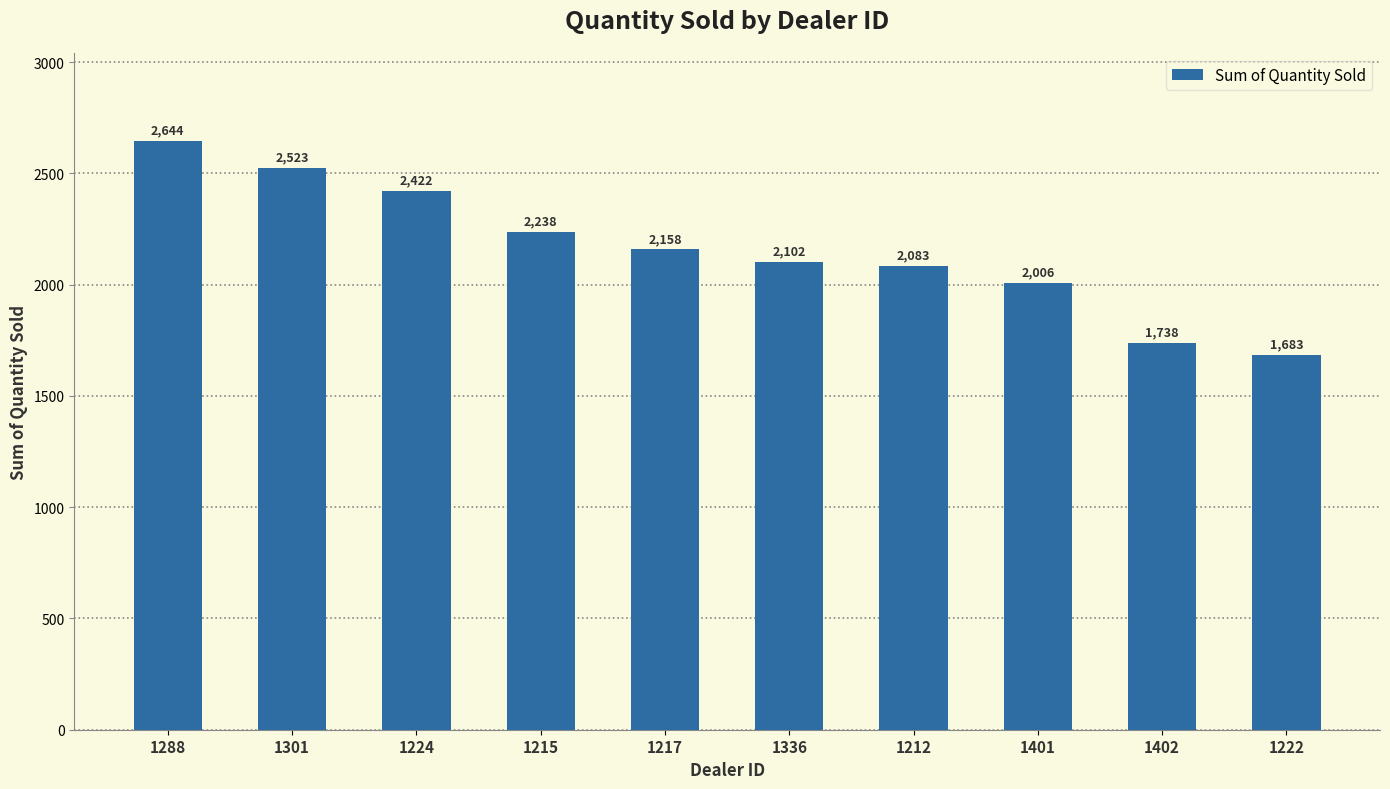

Reading left to right, extract all data points from this chart.

1288=2644	1301=2523	1224=2422	1215=2238	1217=2158	1336=2102	1212=2083	1401=2006	1402=1738	1222=1683